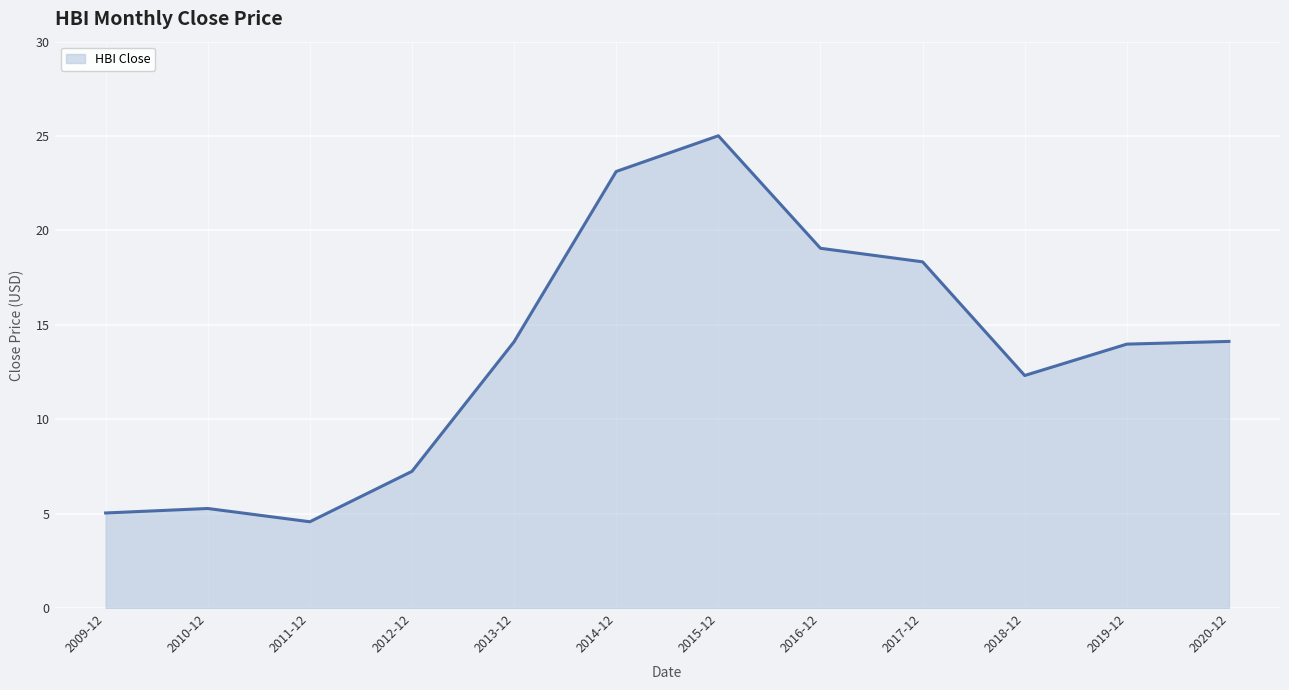

Which label corresponds to the largest value in the chart?

2015-12